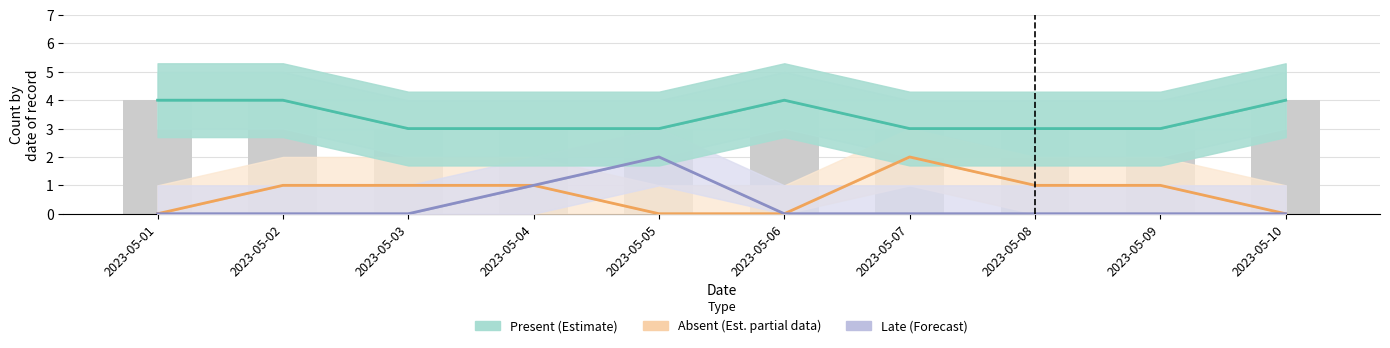

Rank the series by their maximum value, from lowest to highest.

Absent (Est. partial), Late (Forecast), Present (Estimate)